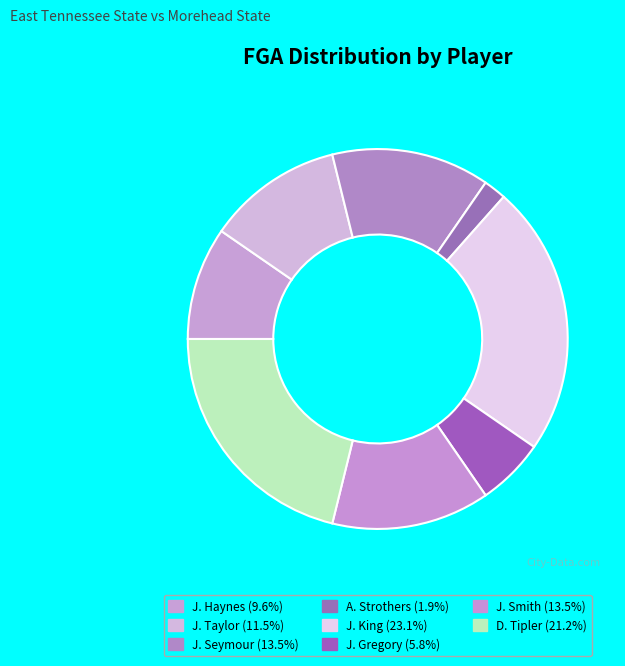

Which slice is the largest?

J. King